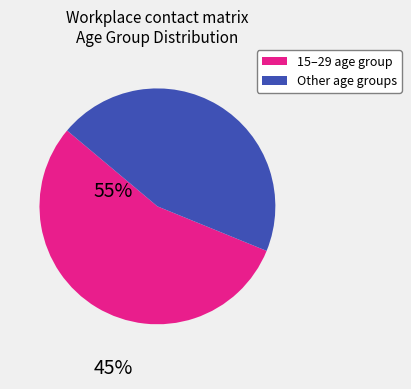

Does any single category account for the majority?

Yes